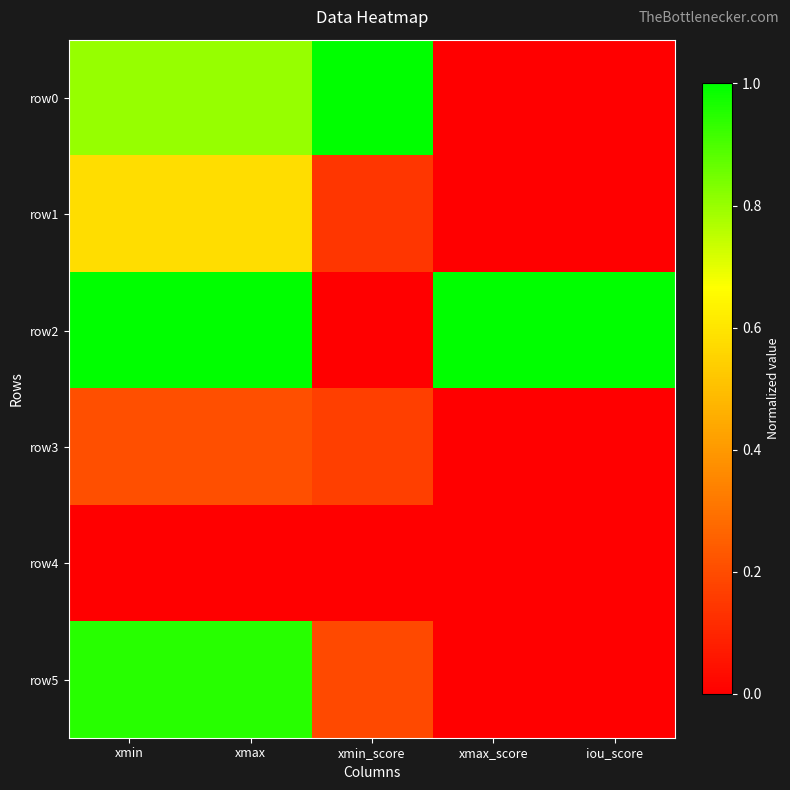

What is the spread (max minus min) of values at xmax?

1.0